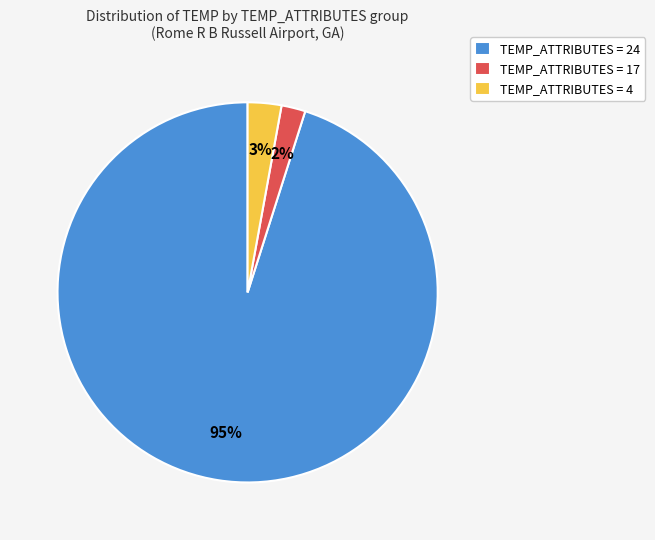

Rank the categories by value from highest to lowest.

TEMP_ATTRIBUTES = 24, TEMP_ATTRIBUTES = 4, TEMP_ATTRIBUTES = 17